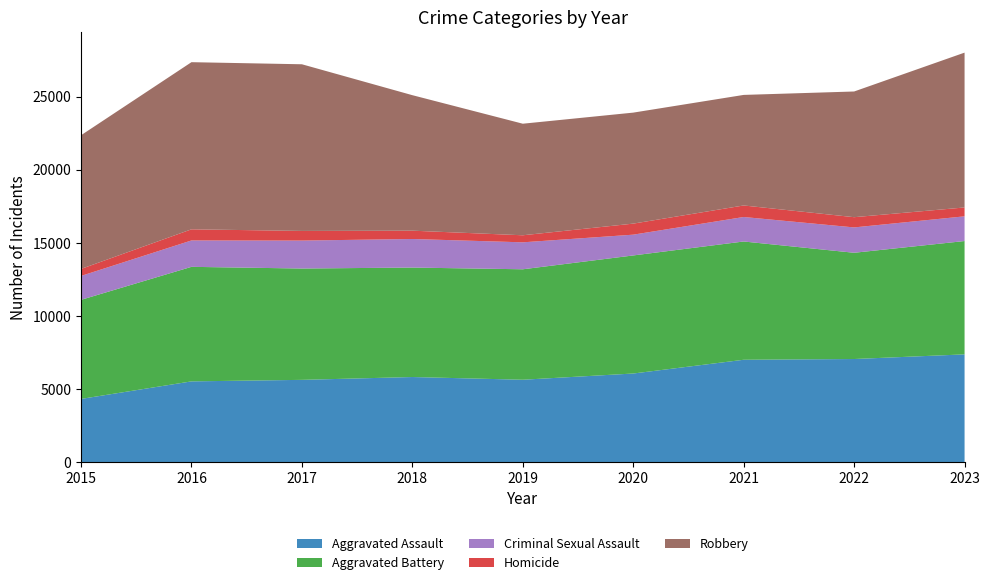

Reading right to left, extract all data points from this chart.

Aggravated Assault: 7367	7049	6998	6057	5631	5817	5623	5519	4318
Aggravated Battery: 7756	7271	8094	8080	7559	7491	7619	7838	6781
Criminal Sexual Assault: 1691	1735	1676	1422	1845	1955	1913	1806	1636
Homicide: 607	700	789	756	482	569	660	762	480
Robbery: 10596	8602	7566	7596	7635	9273	11405	11438	9147